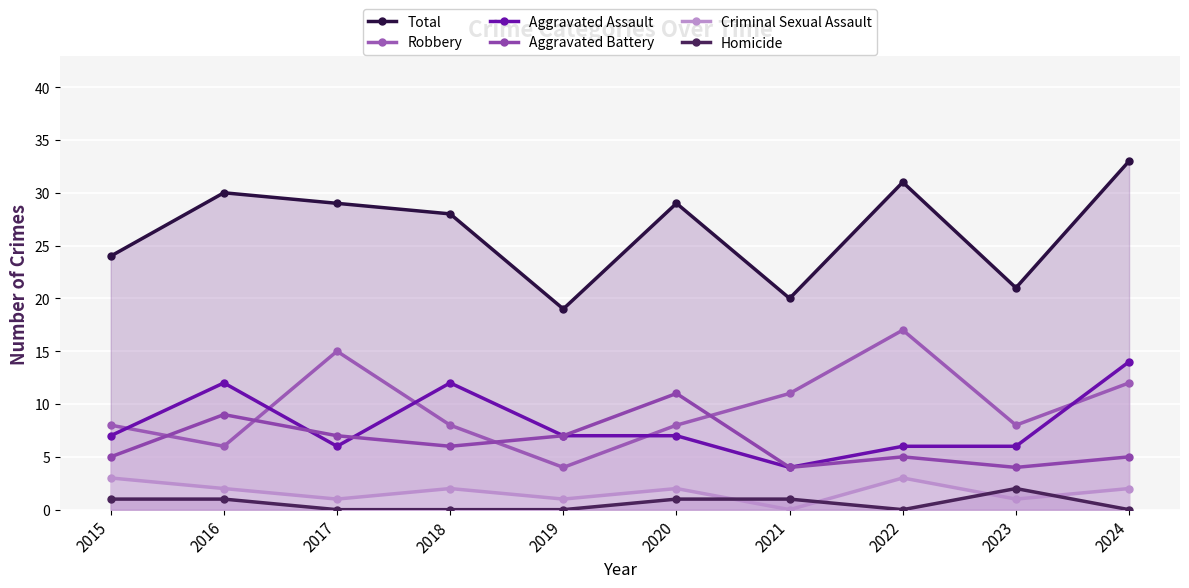

List the series in order of their peak value, highest first.

Total, Robbery, Aggravated Assault, Aggravated Battery, Criminal Sexual Assault, Homicide